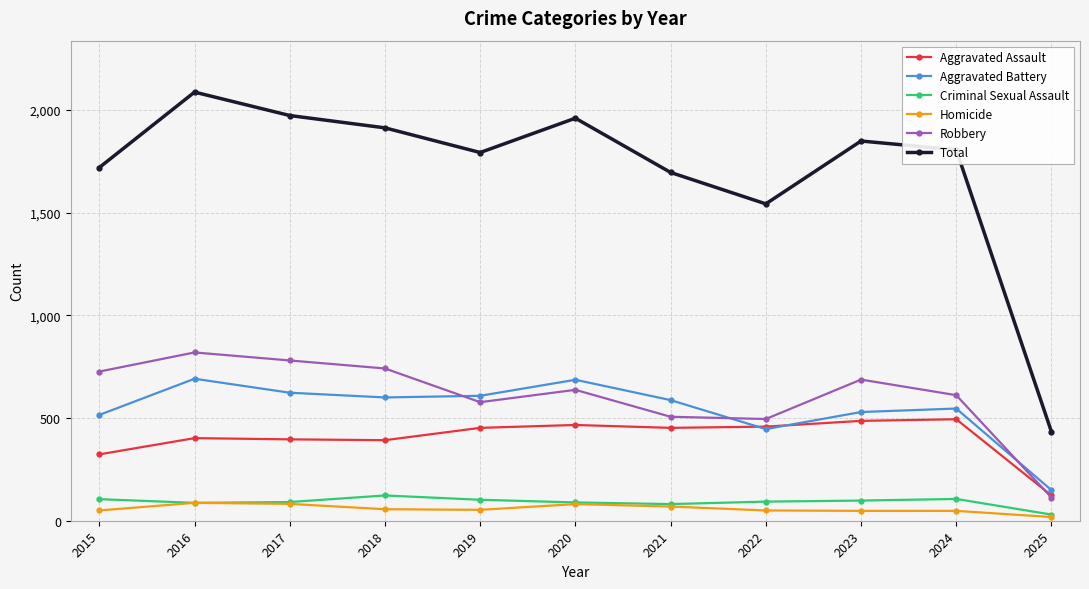

Which series has the largest range (max minus min)?

Total